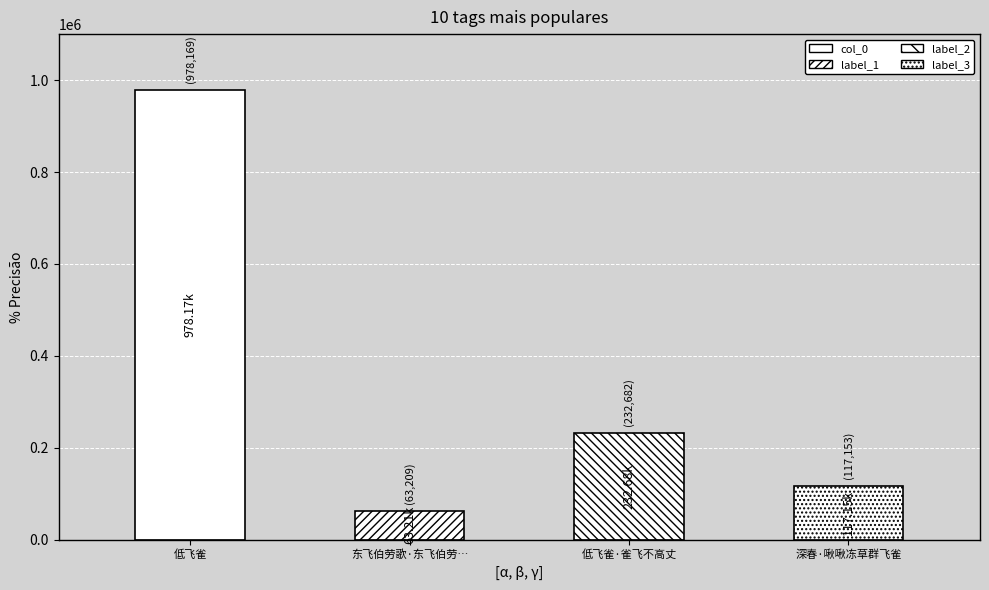

How many series are shown in this chart?

1